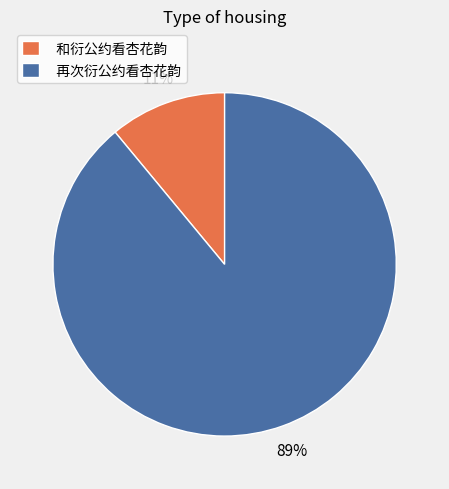

Between 再次衍公约看杏花韵 and 和衍公约看杏花韵, which is larger?

再次衍公约看杏花韵